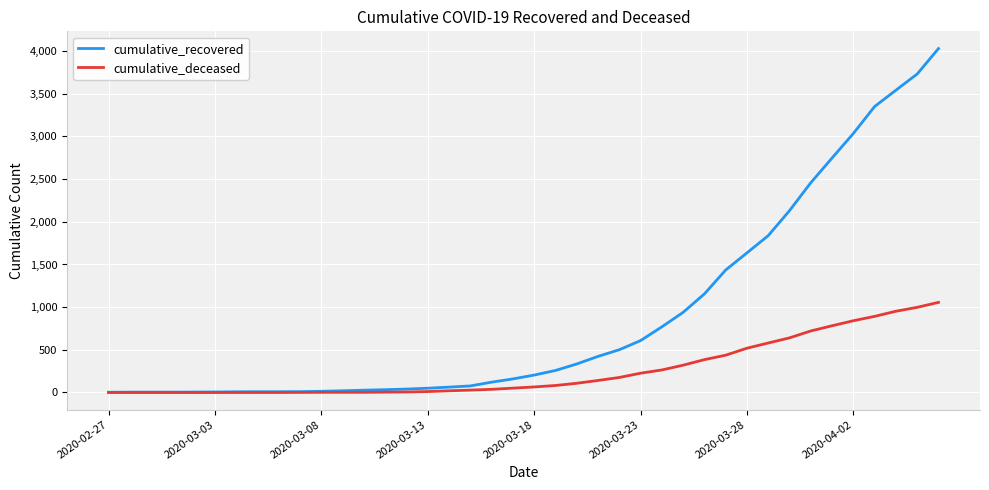

What is the greatest value displayed?

4030